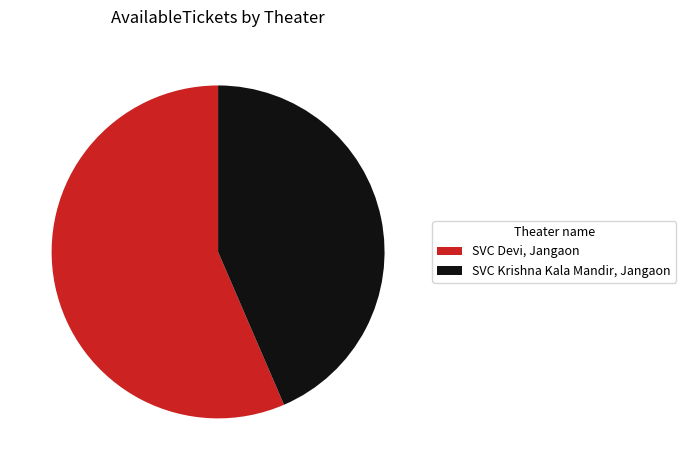

Count the number of slices in the pie.

2